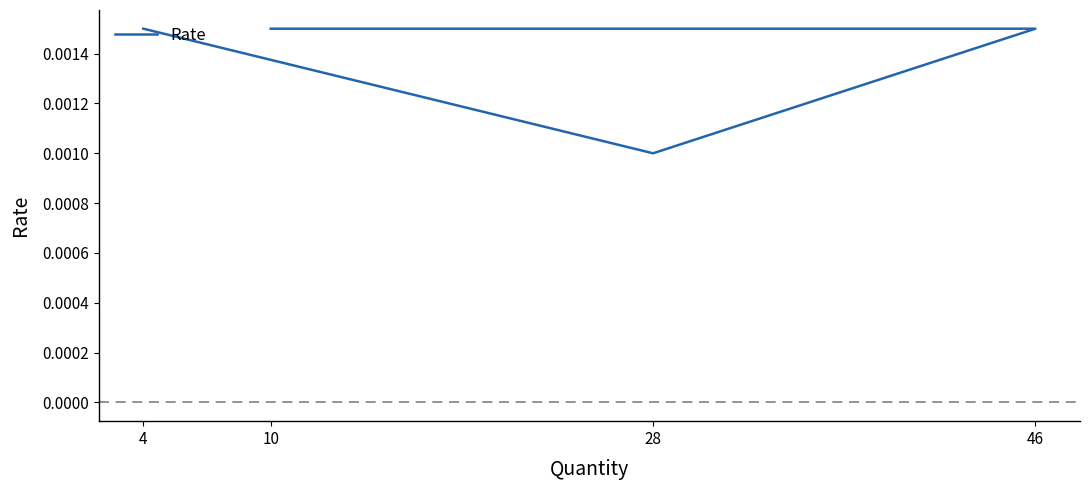

True or false: the data shows 0.0 at 46.

True